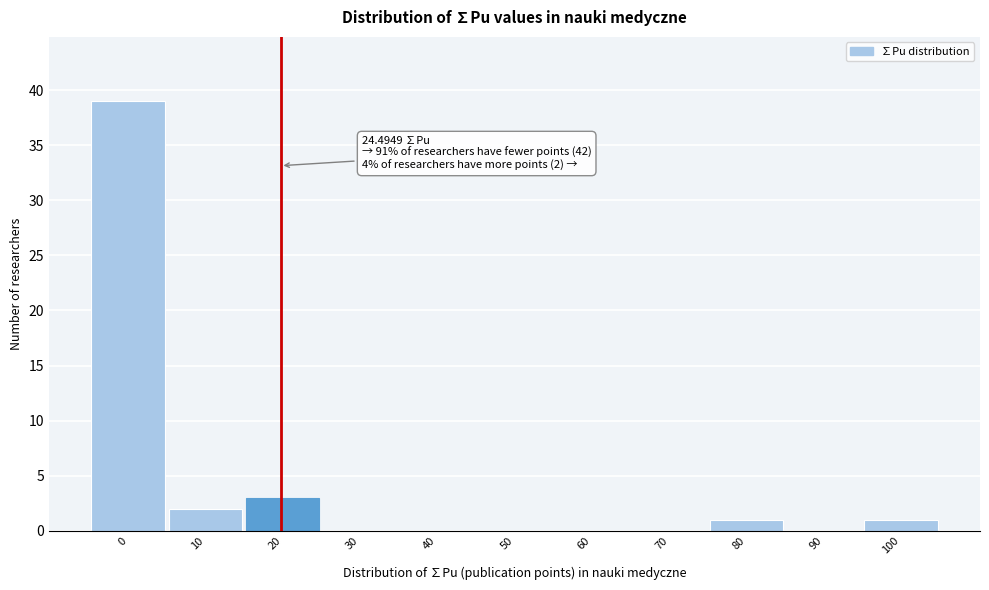

Reading right to left, what are all the values shown in this chart?

100=1	90=0	80=1	70=0	60=0	50=0	40=0	30=0	20=3	10=2	0=39